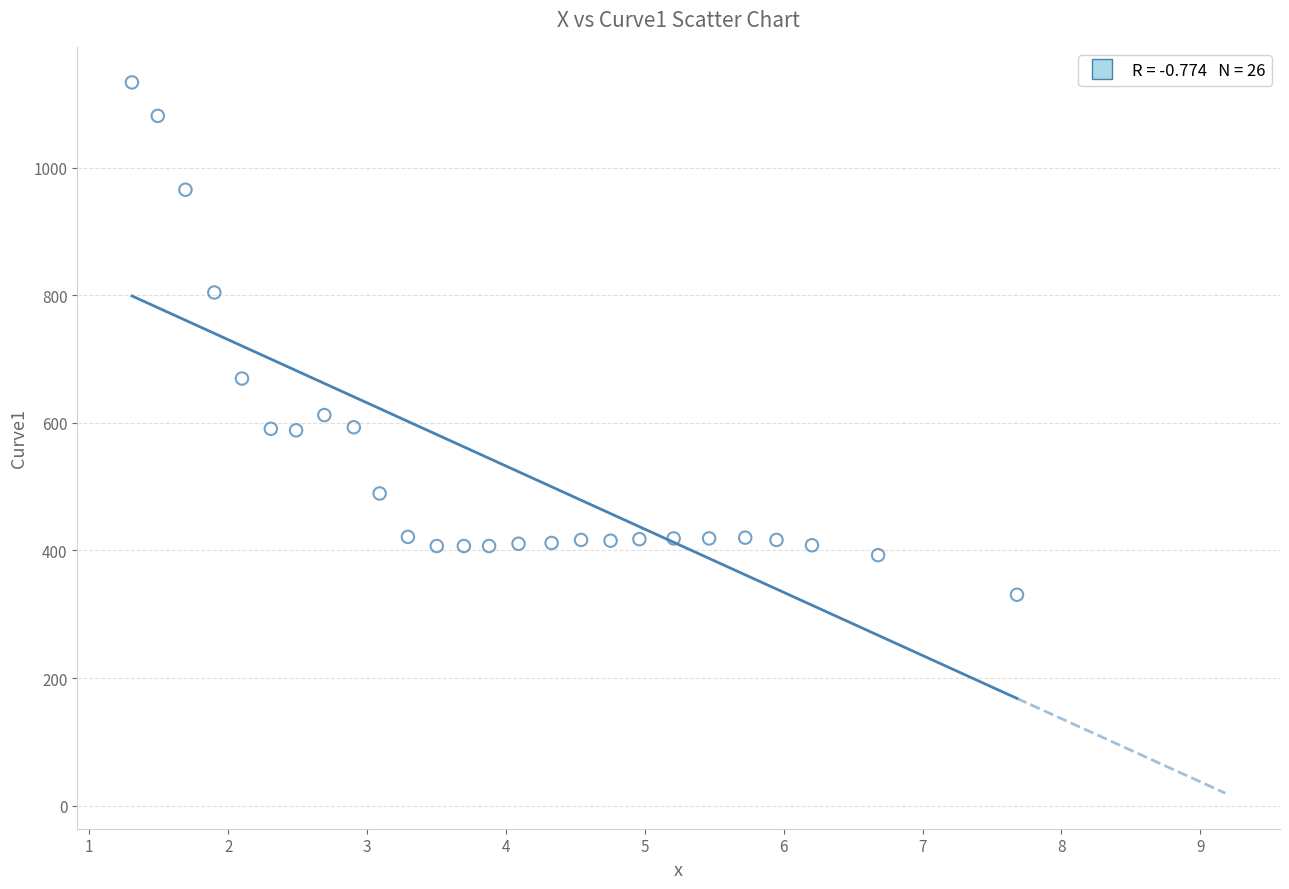

What is the range of Y values (max minus min)?

803.1